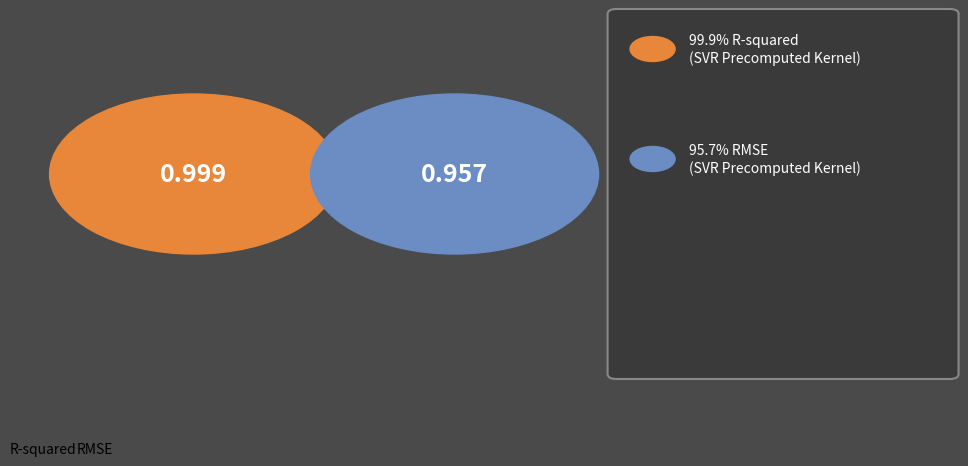

Rank the categories by value from lowest to highest.

RMSE, R-squared